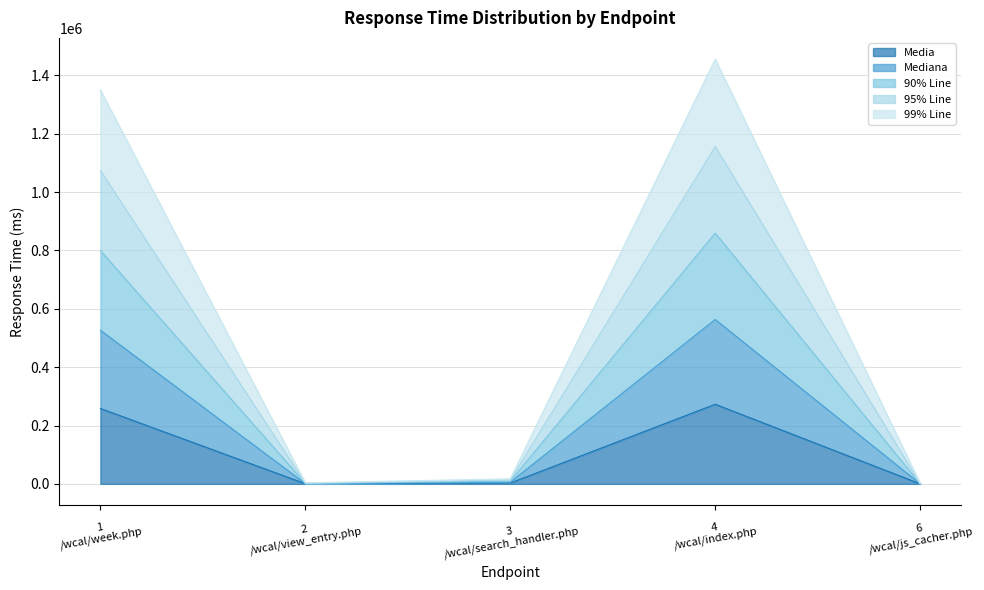

What is the greatest value displayed?

1455668